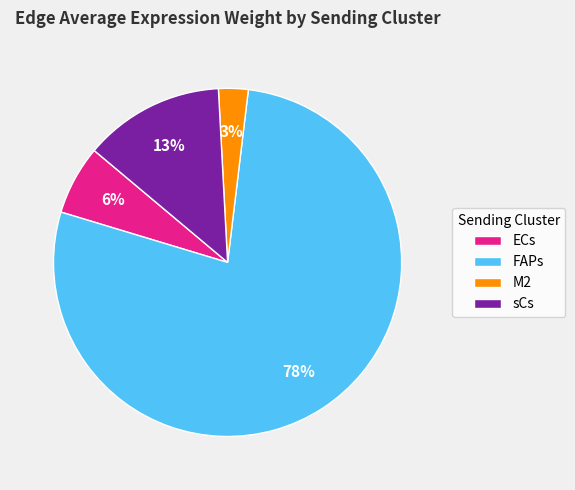

How many segments does this pie chart have?

4